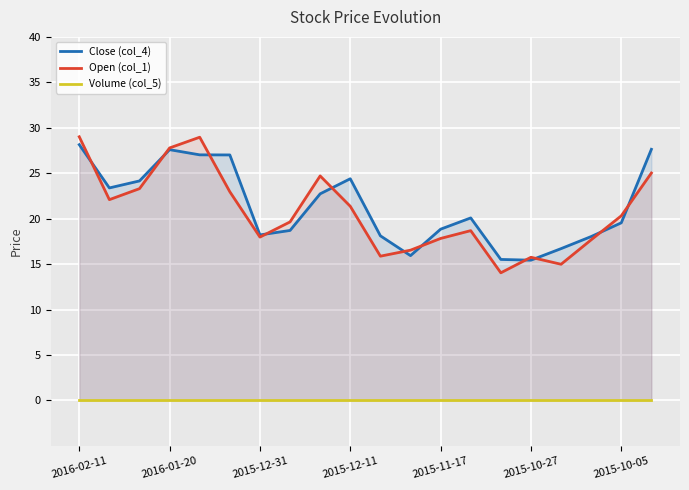

What is the maximum value for Open (col_1)?

29.0